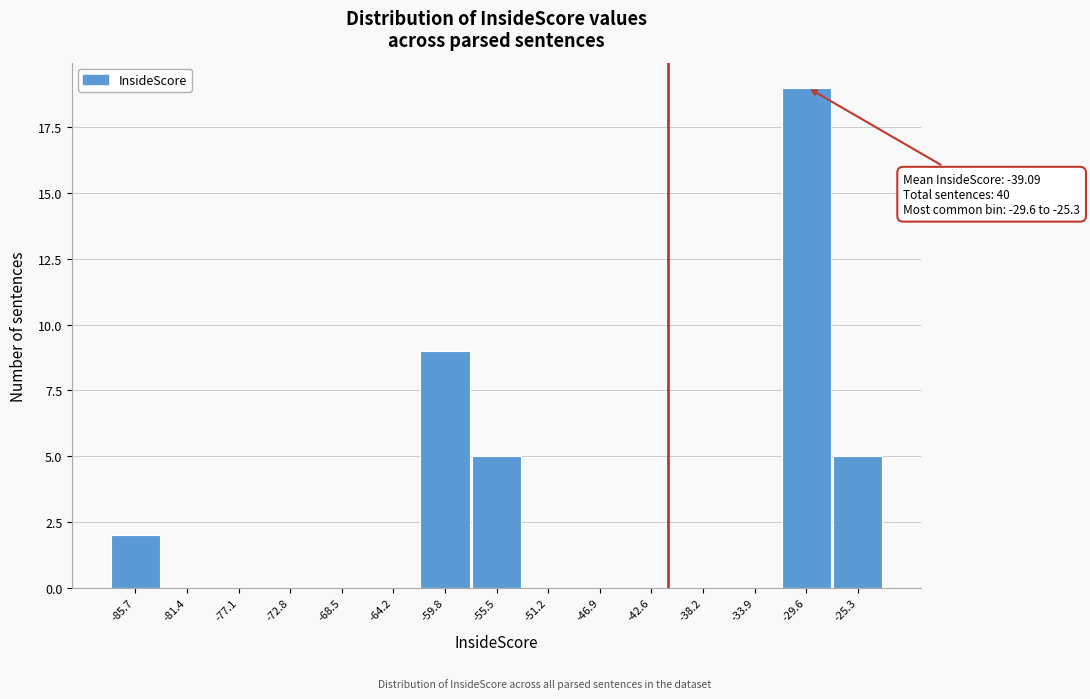

Reading left to right, what are all the values shown in this chart?

-85.7=2	-81.4=0	-77.1=0	-72.8=0	-68.5=0	-64.2=0	-59.8=9	-55.5=5	-51.2=0	-46.9=0	-42.6=0	-38.2=0	-33.9=0	-29.6=19	-25.3=5